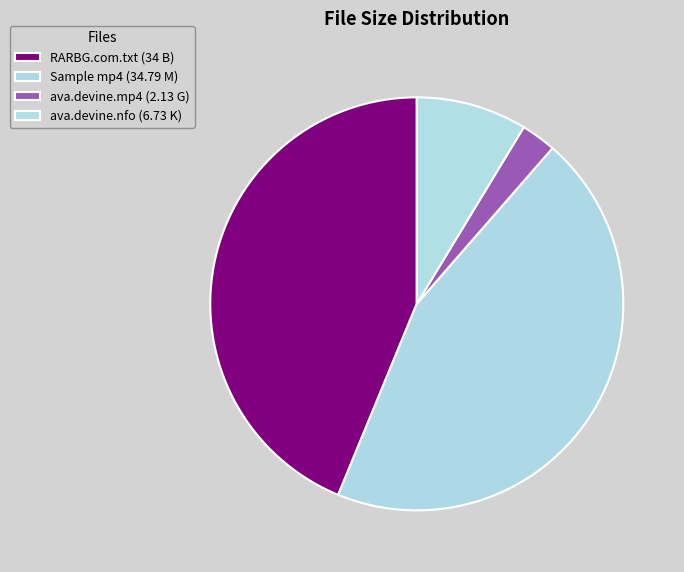

Which slice is the smallest?

ava.devine.mp4 (2.13 G)